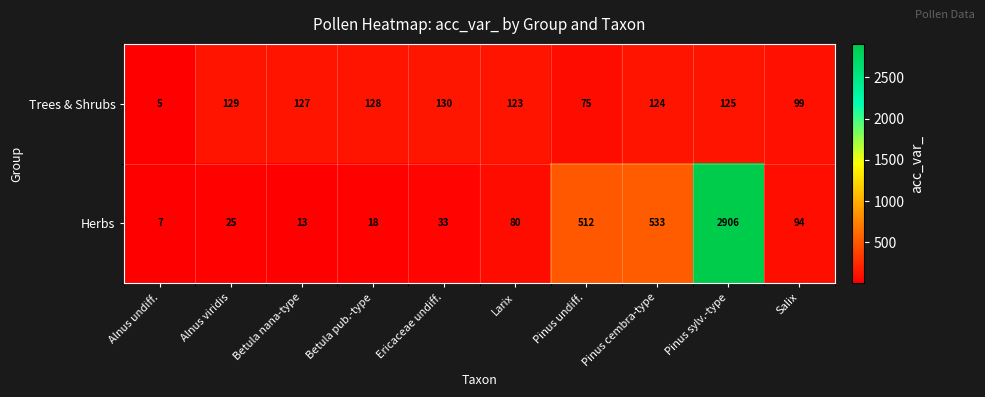

How many series are shown in this chart?

2